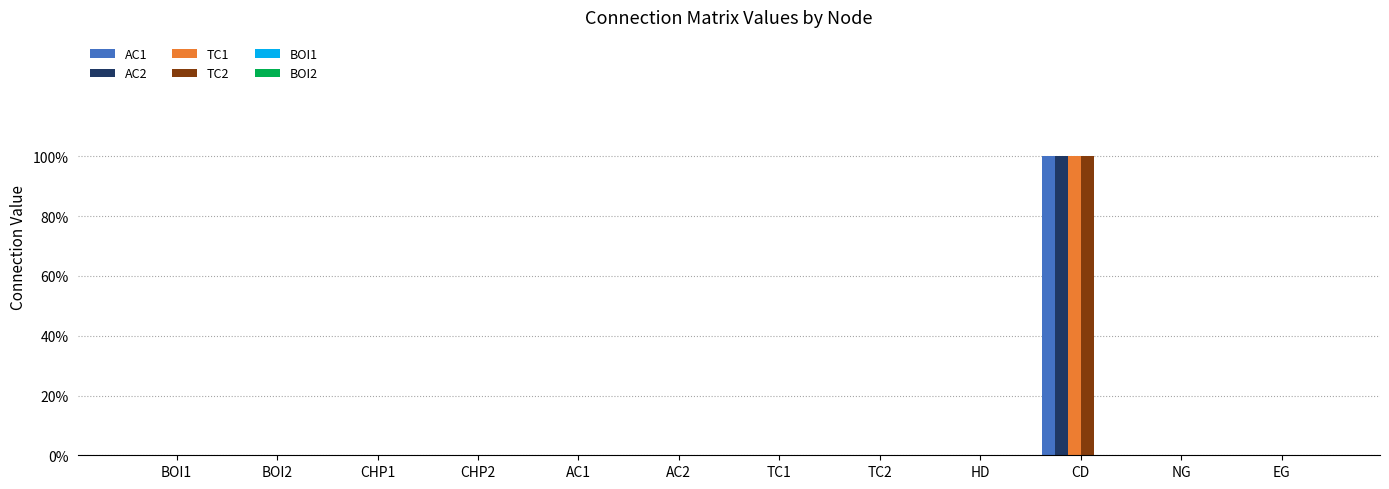

Are the bars horizontal?

No